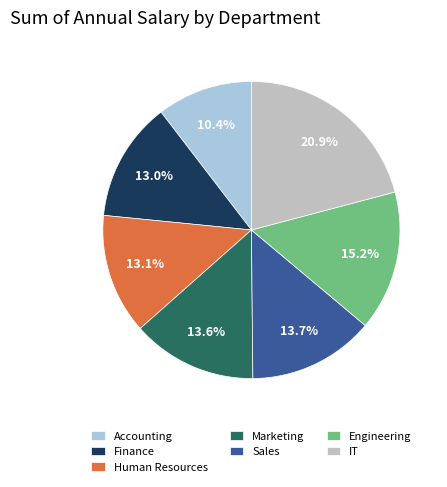

What percentage is the Accounting slice, to the nearest percent?

10%